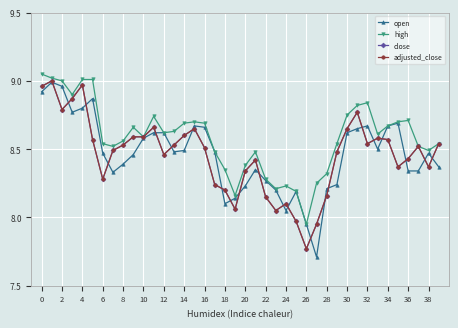

Does the chart have visible grid lines?

Yes